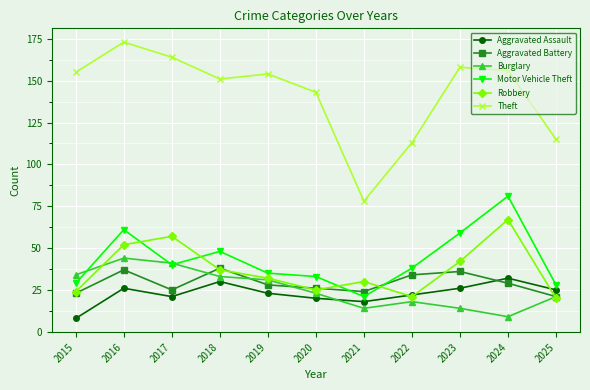

Which label corresponds to the largest value in the chart?

2016